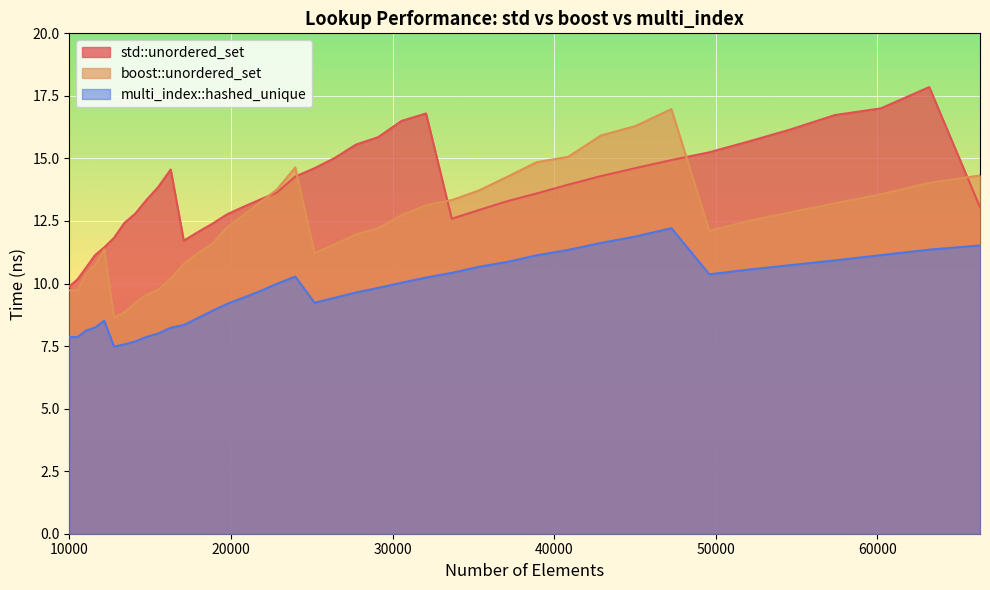

Where is multi_index::hashed_unique nearest to the value 9?

18818